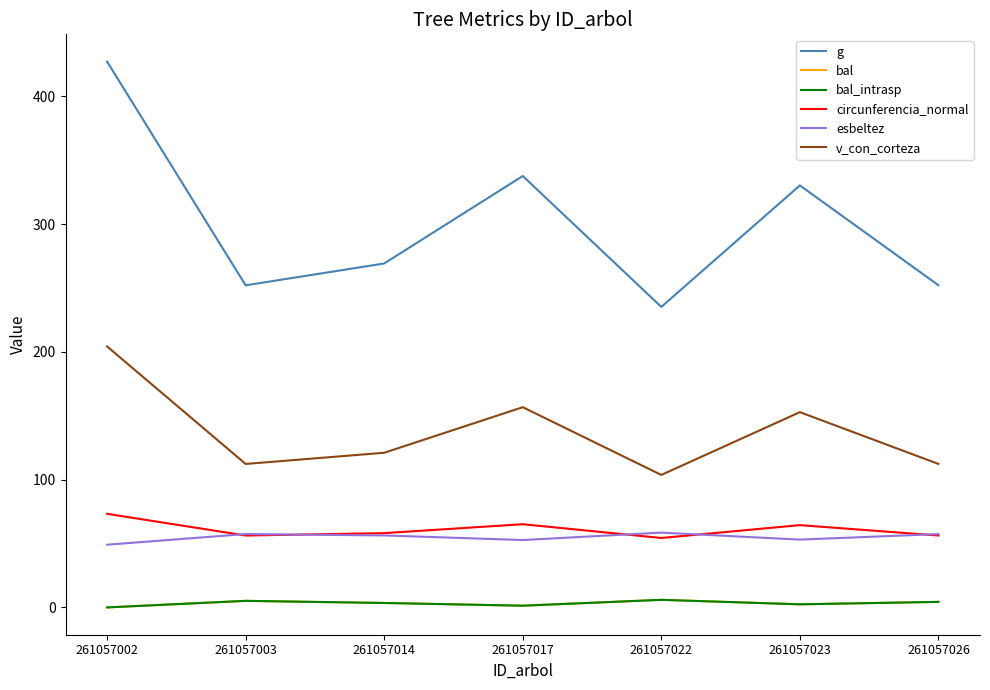

Is this an area chart (filled region under the line)?

No